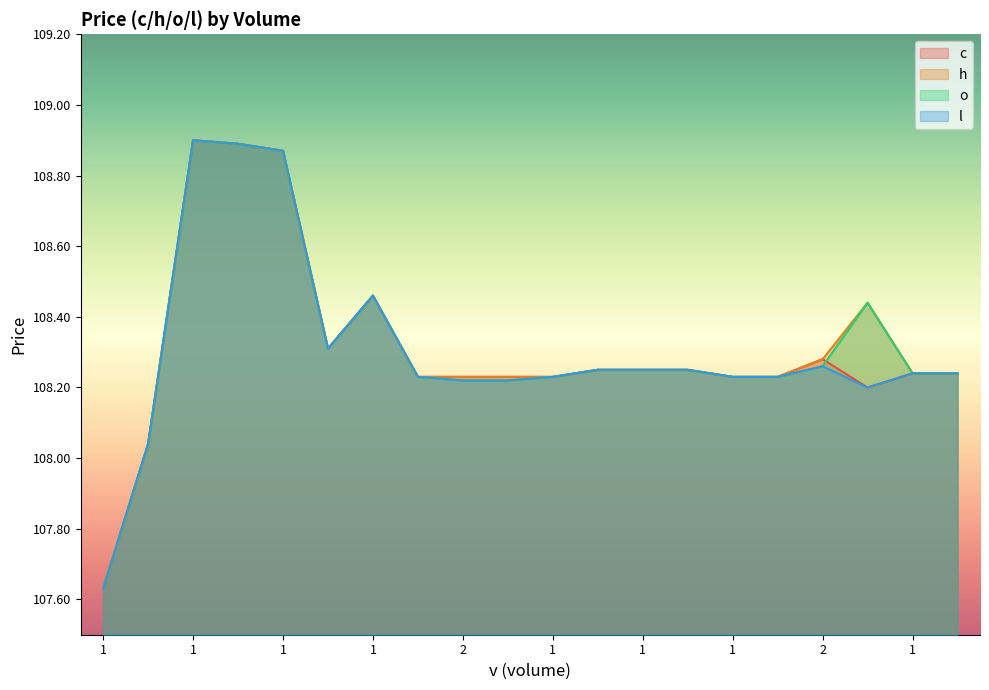

Which category has the highest value in the l series?

1